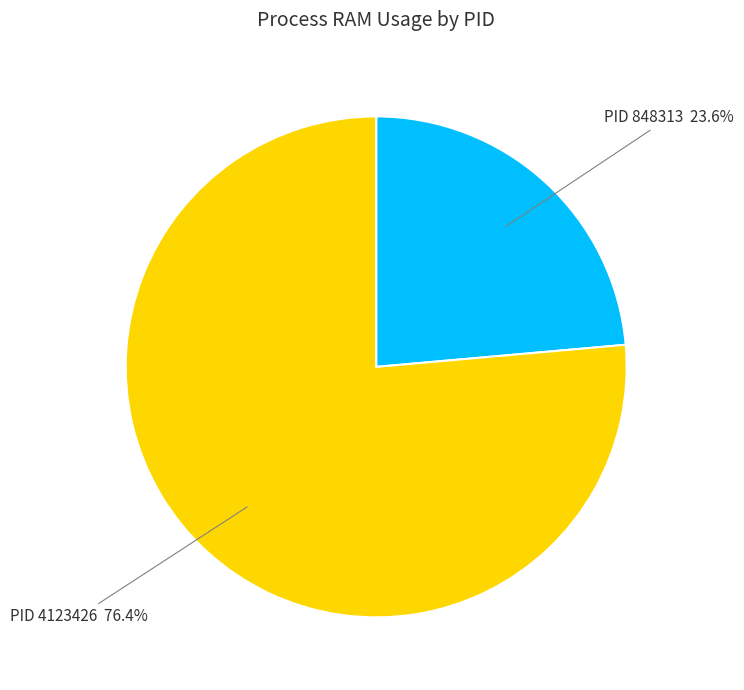

How many slices are in this pie chart?

2